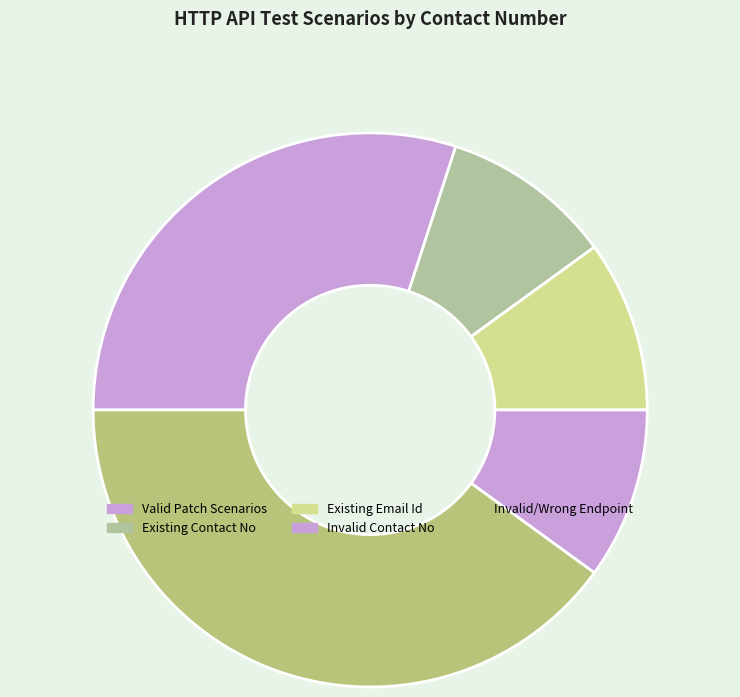

Which slice is the smallest?

invalidContactNo